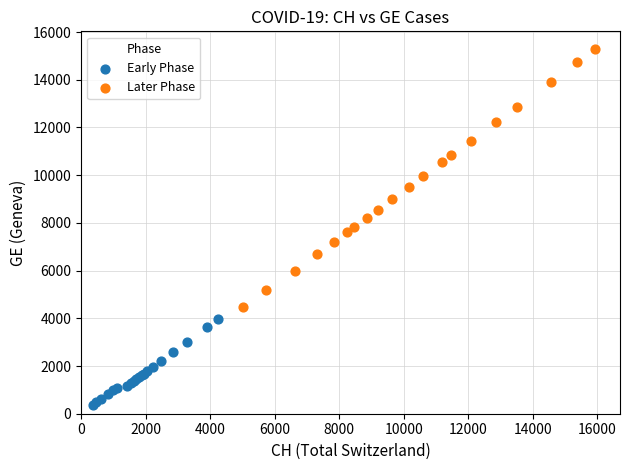

Which series reaches the maximum Y coordinate?

Later Phase